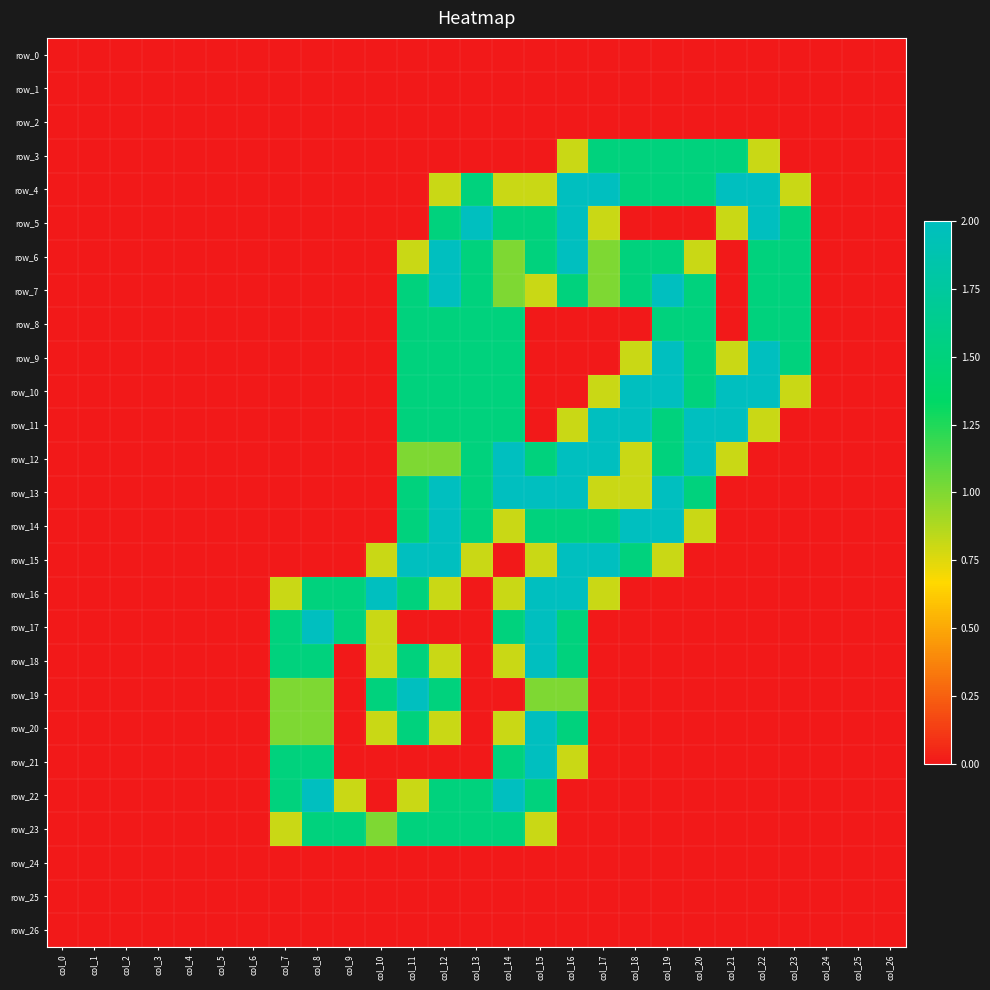

How many values in the row_17 series exceed 0?

7